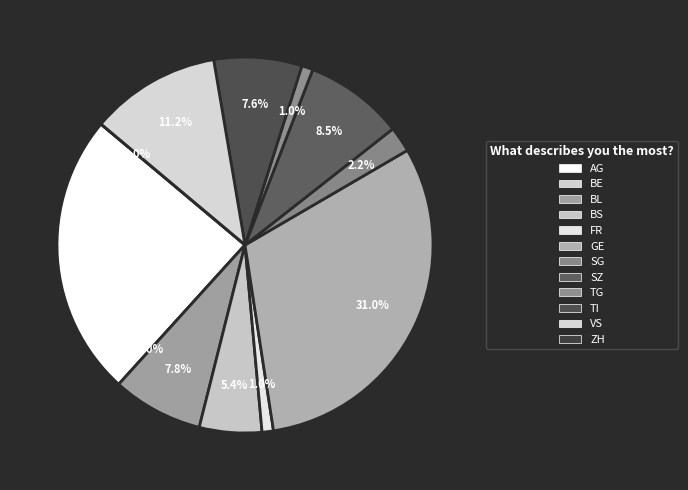

To the nearest percent, what portion does FR=2 represent?

1%